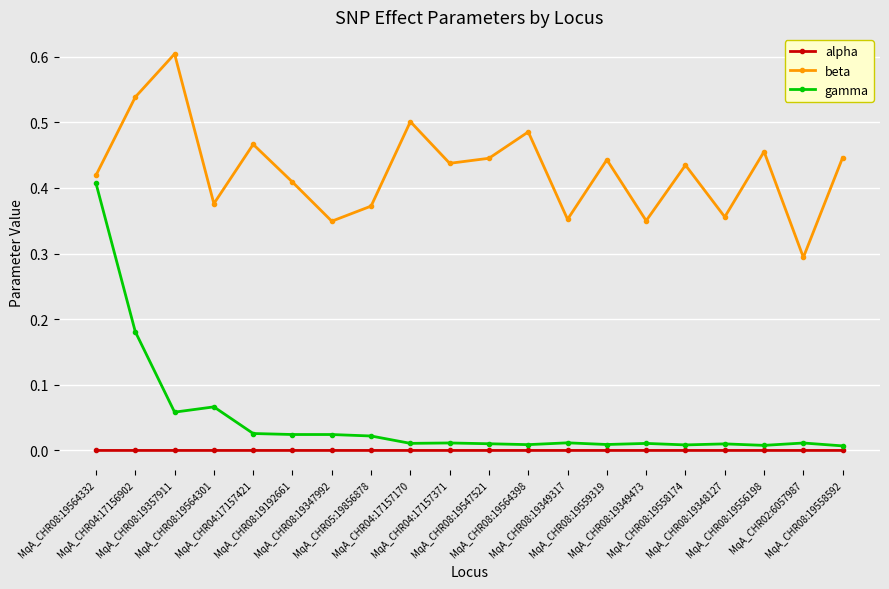

Is this an area chart (filled region under the line)?

No